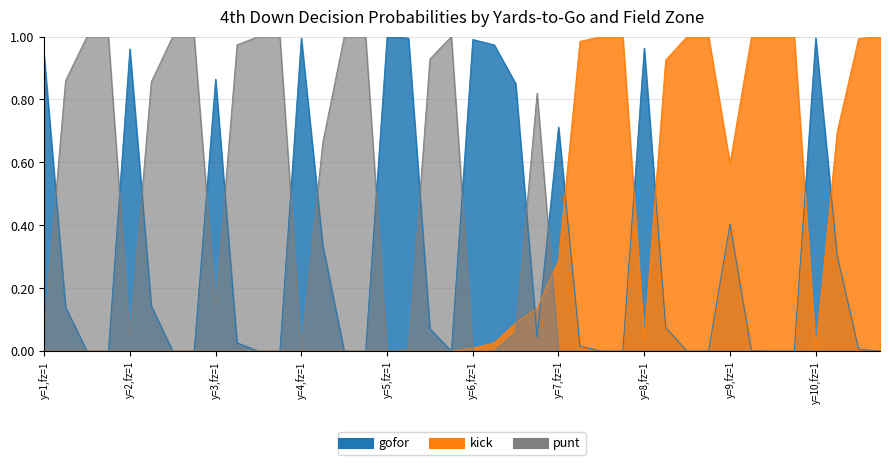

How many values in punt are above zero?

21